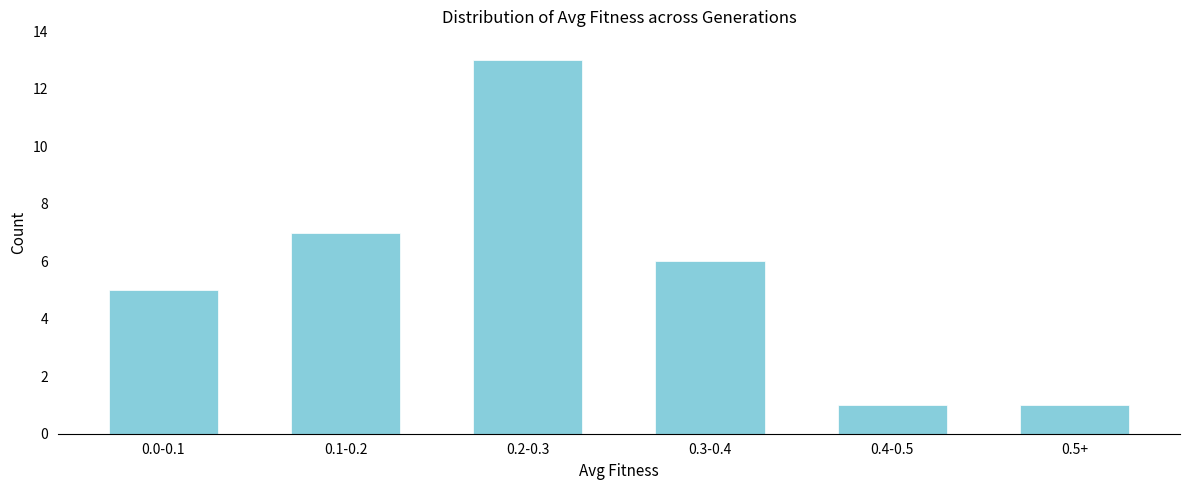

Reading left to right, list all the values displayed in this chart.

0.0-0.1=5	0.1-0.2=7	0.2-0.3=13	0.3-0.4=6	0.4-0.5=1	0.5+=1